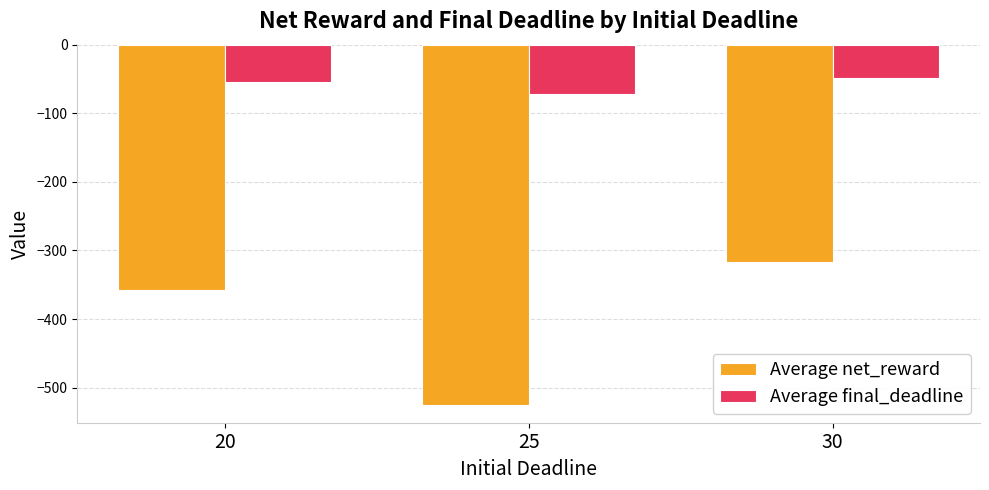

How many distinct data groups are displayed?

2